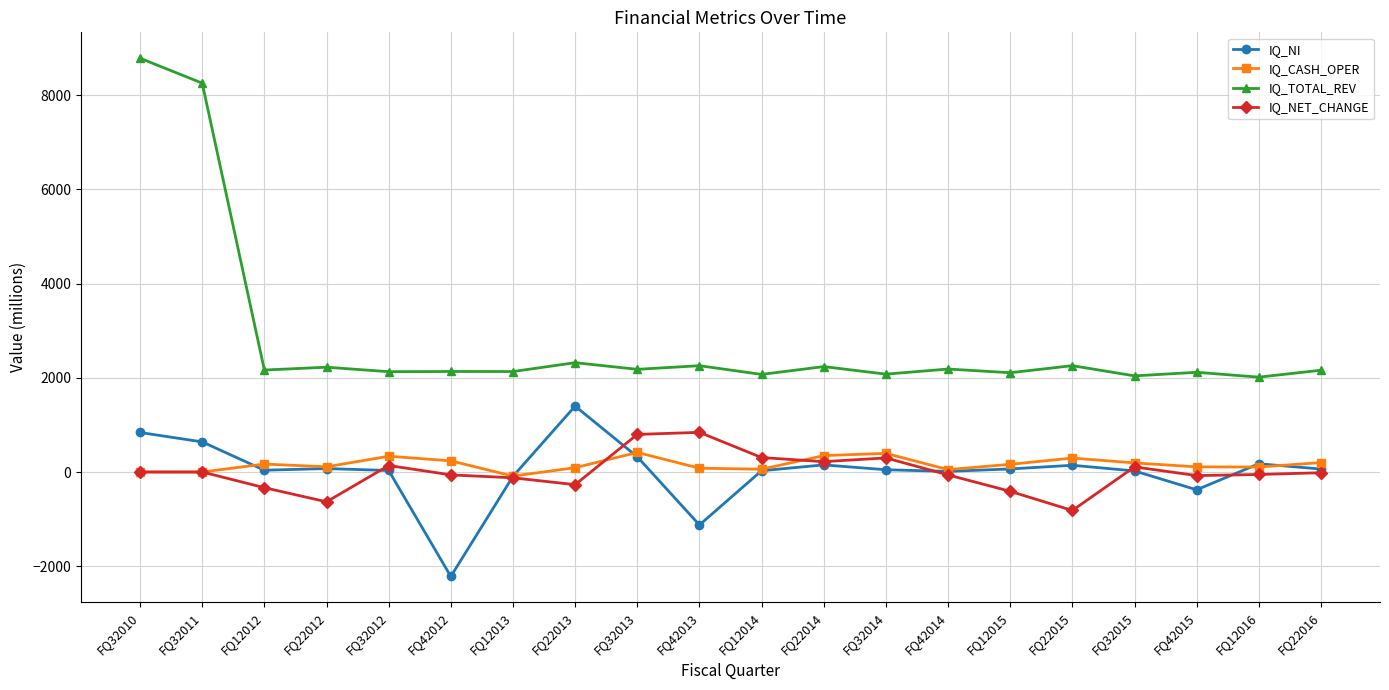

In IQ_NI, how many points are lower than both neighbors (excluding endpoints)?

5